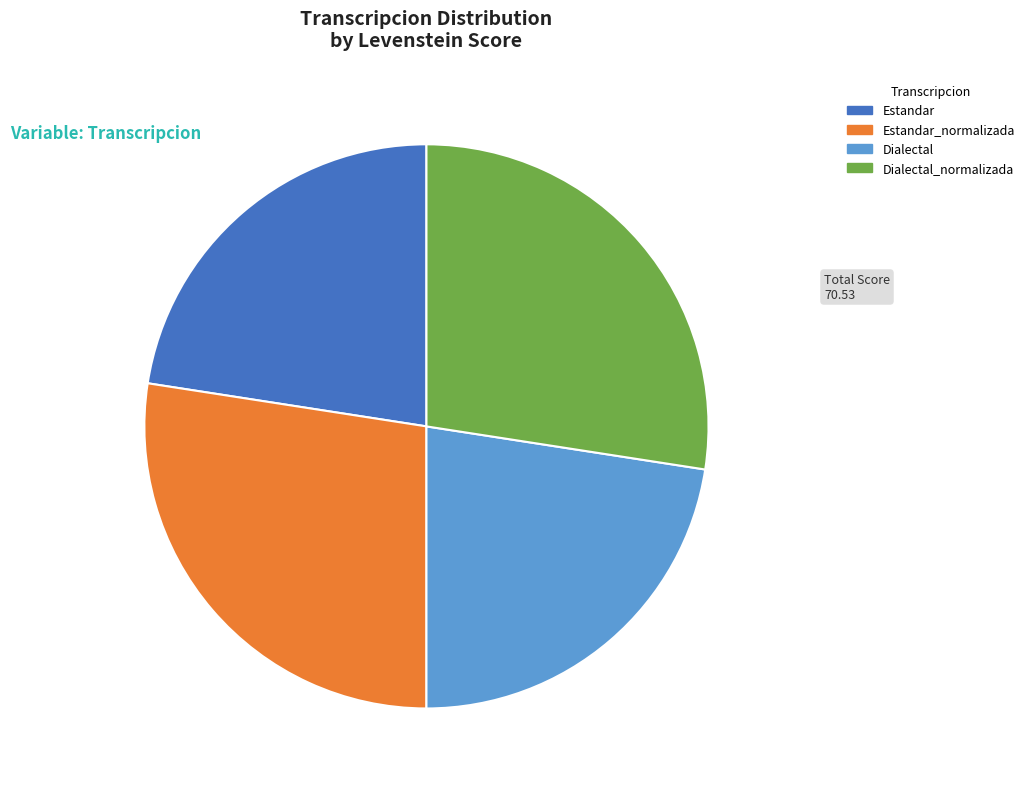

Is there a majority slice in this chart?

No